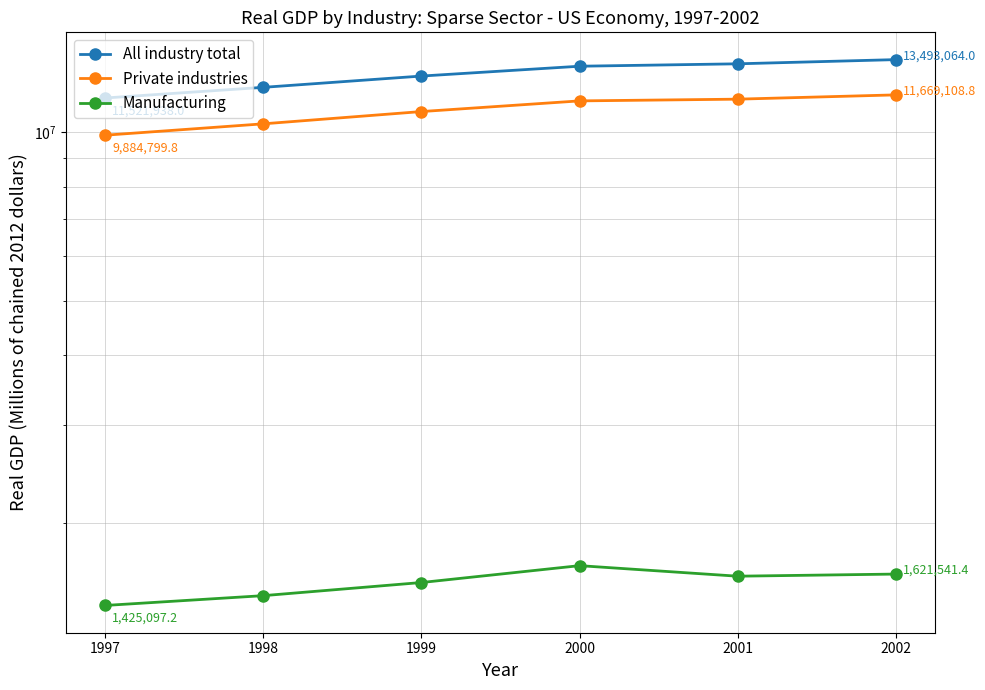

Which has a higher value, 2001 or 1998?

2001